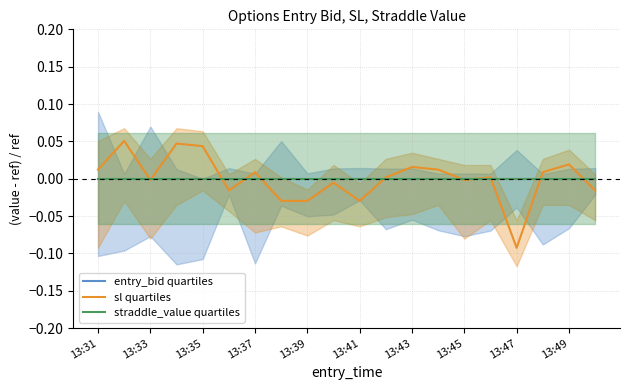

The value of entry_bid quartiles at 13:33 is 0.0. True or false?

True